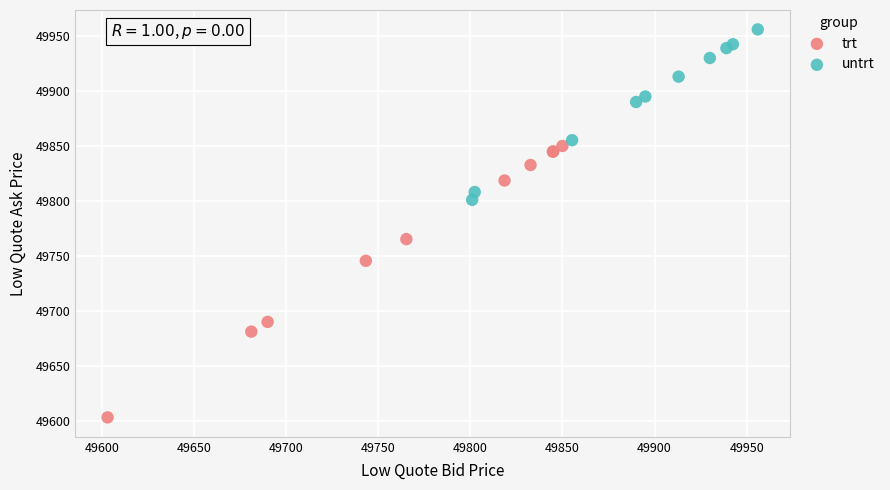

Which series has the widest spread of Y values?

trt